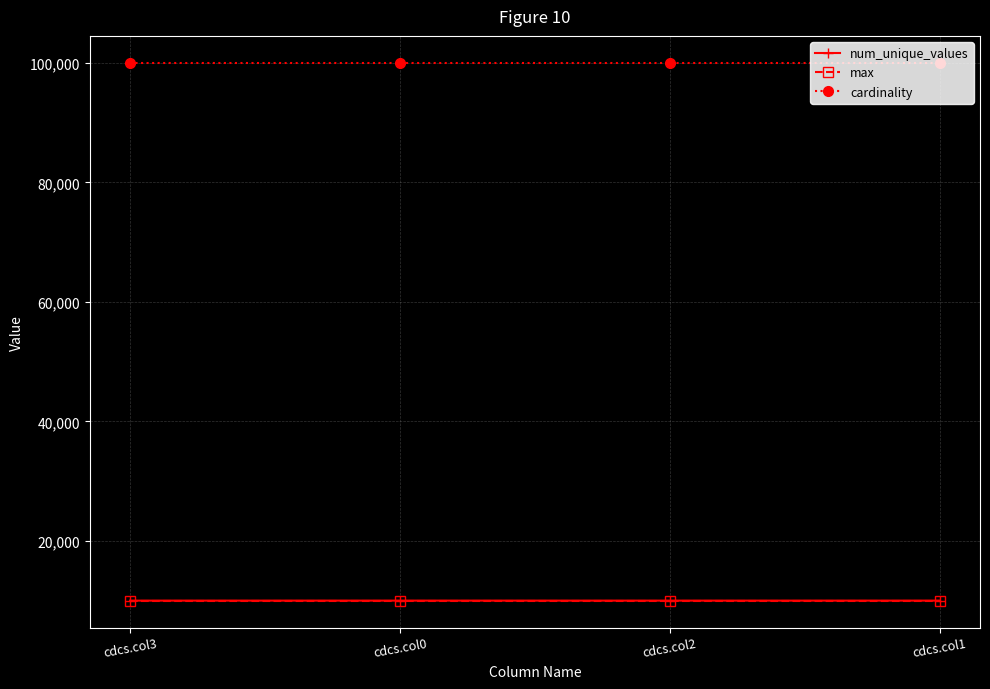

Count the num_unique_values values in the range 9998 to 10000.

4